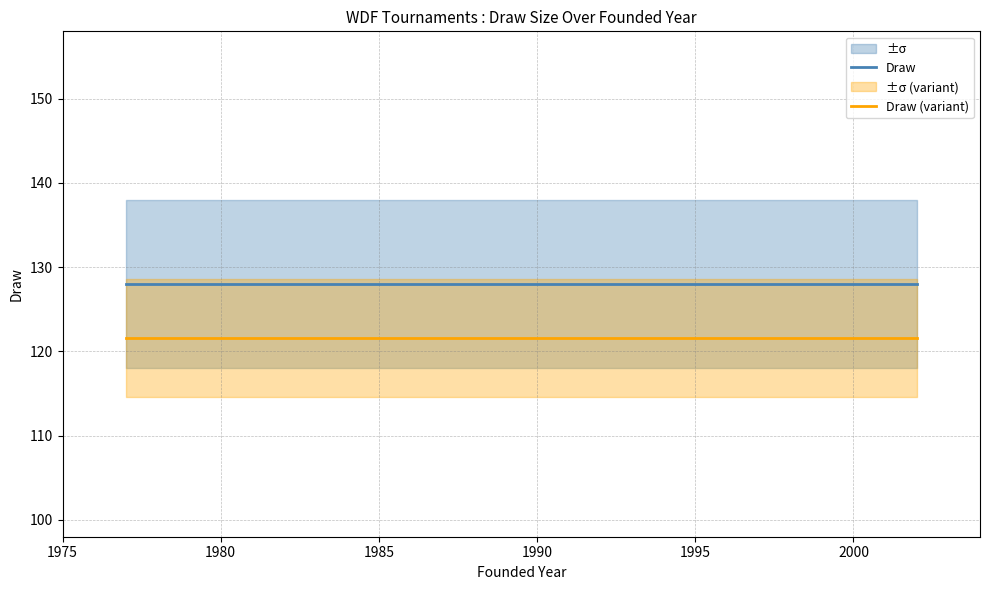

What is the lowest value of the Draw series?

128.0